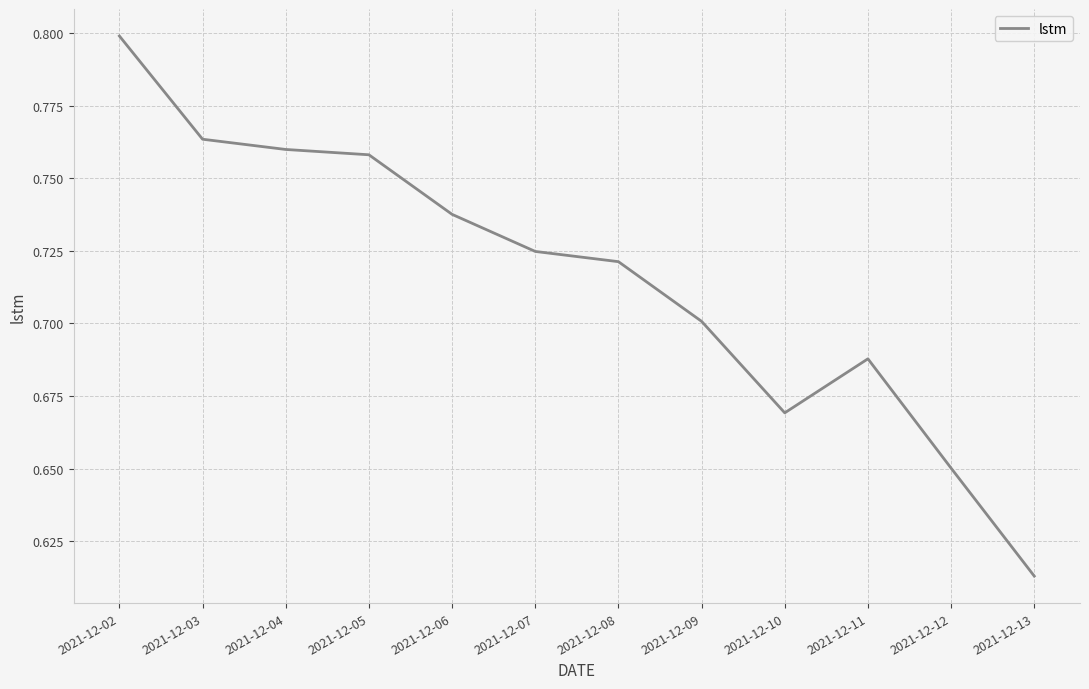

Between 2021-12-07 and 2021-12-04, which is larger?

2021-12-04